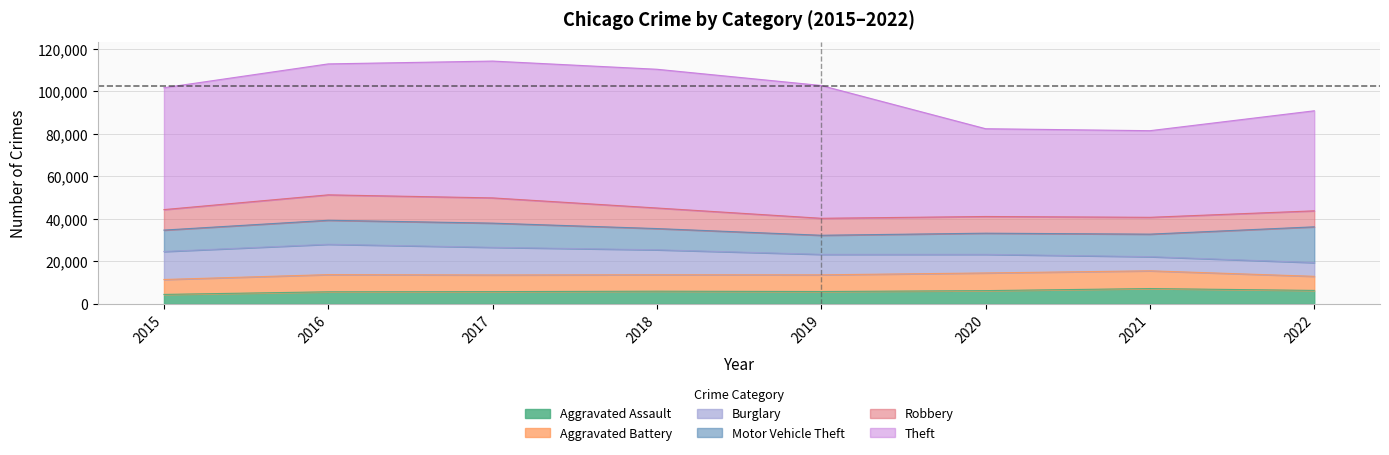

At which label is Robbery closest to 9743?

2018